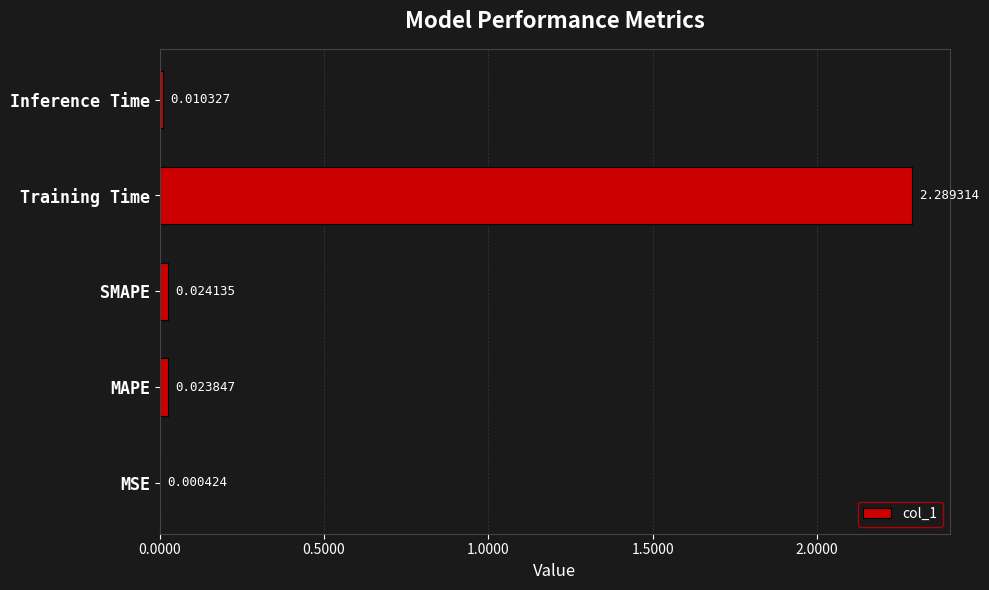

Where is the data nearest to the value 1?

SMAPE